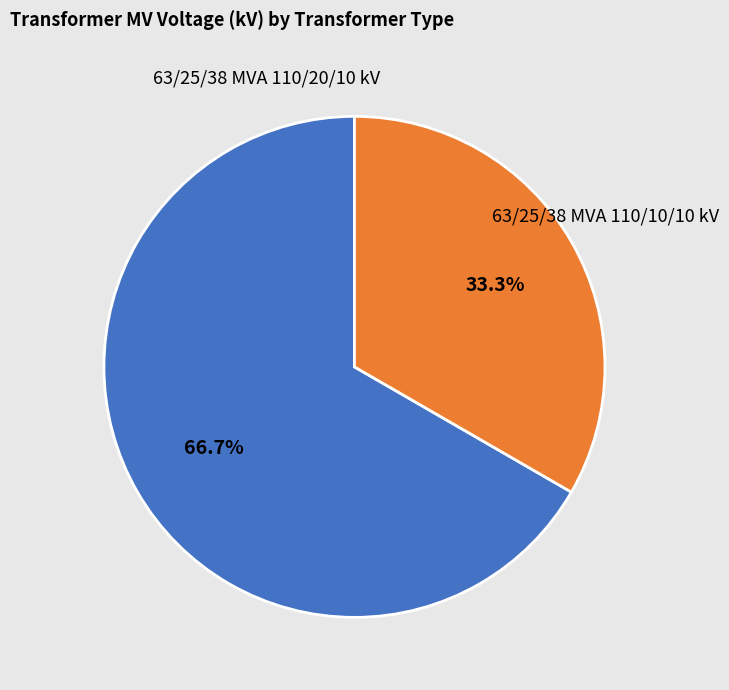

Which category has the smallest portion of the pie?

63/25/38 MVA 110/10/10 kV